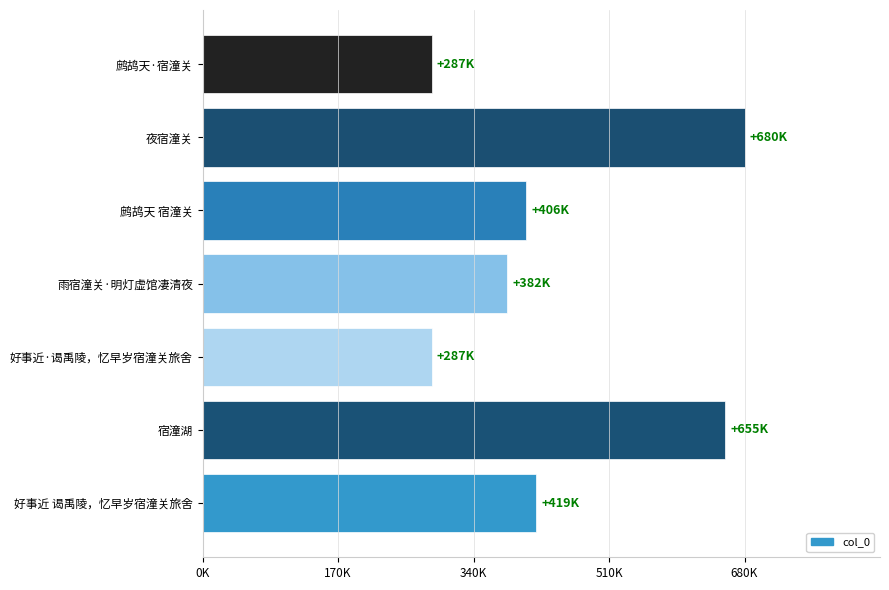

Does the chart contain any negative values?

No